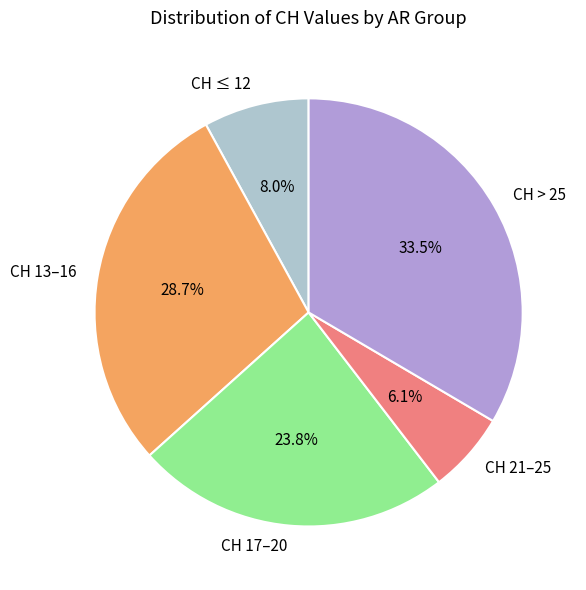

How much of the chart is everything except CH ≤ 12?

92.0%